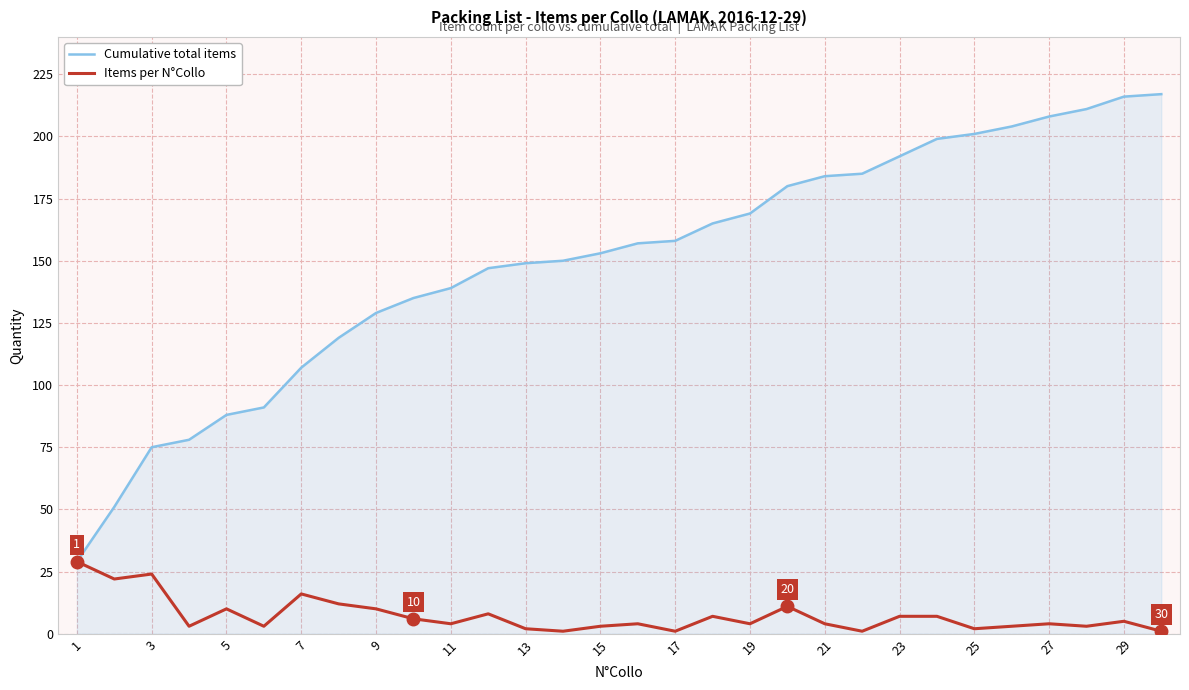

Which series has the widest spread of values?

Cumulative total items